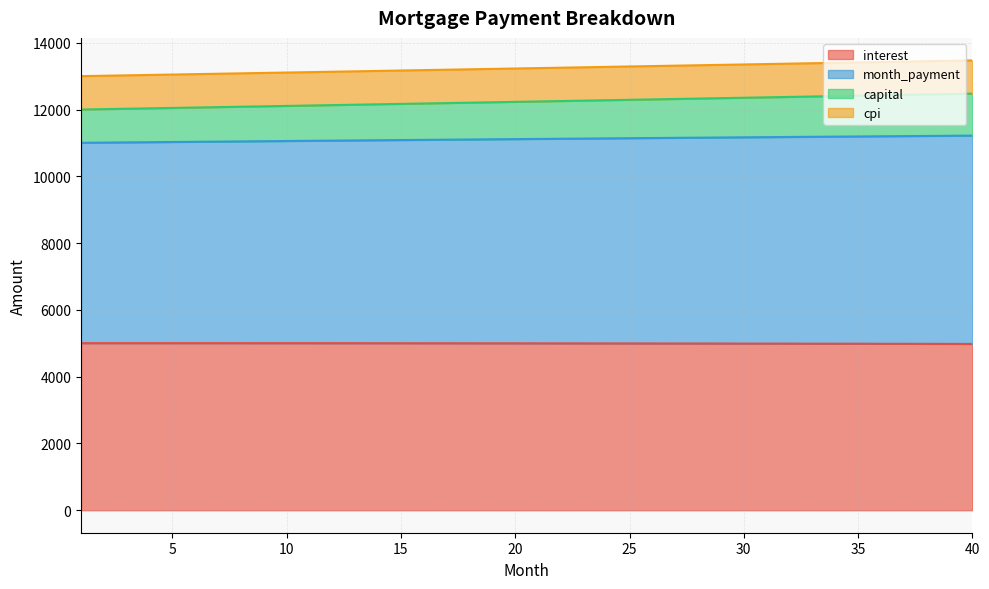

What is the lowest value of the interest series?

4981.5